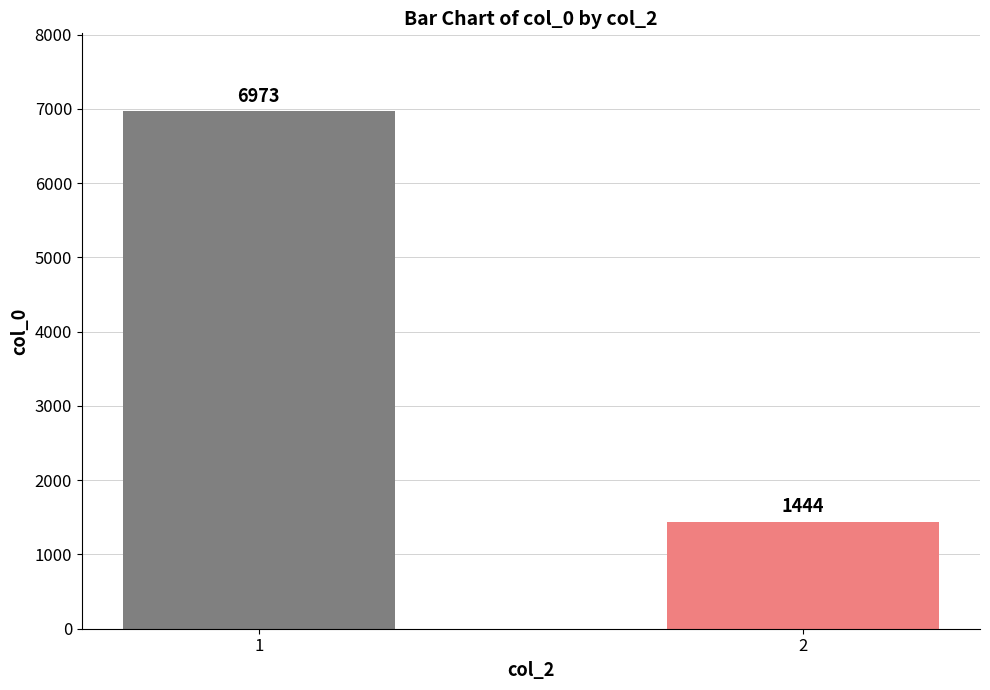

At which label is the value closest to 4208?

2